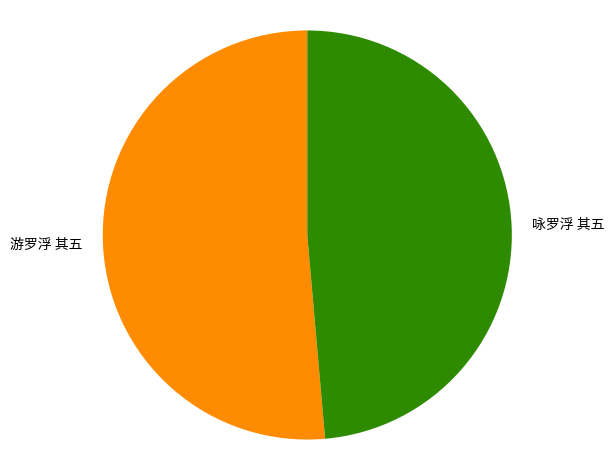

Does any single category account for the majority?

Yes